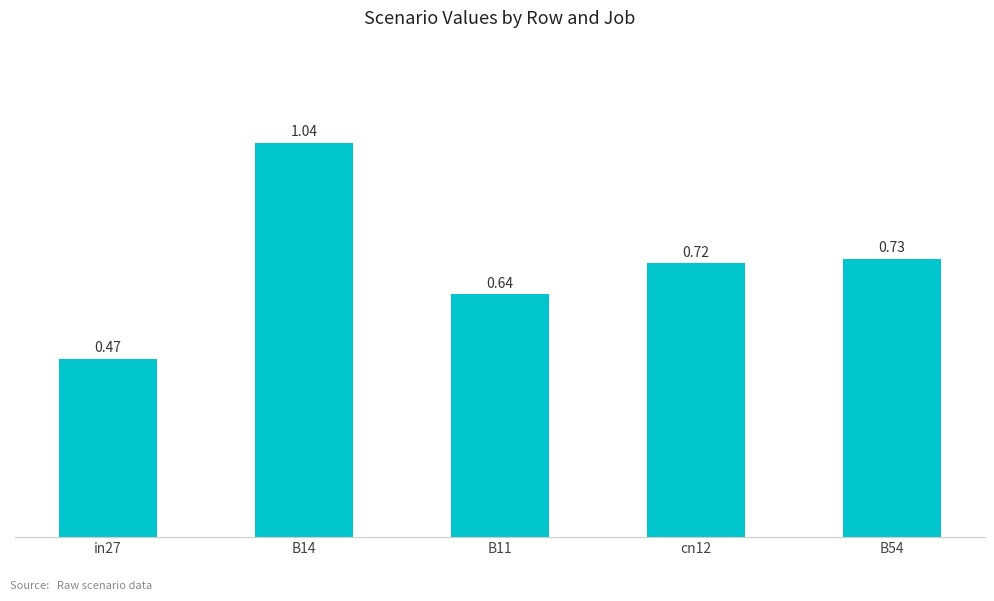

Between in27 and B14, which is larger?

B14